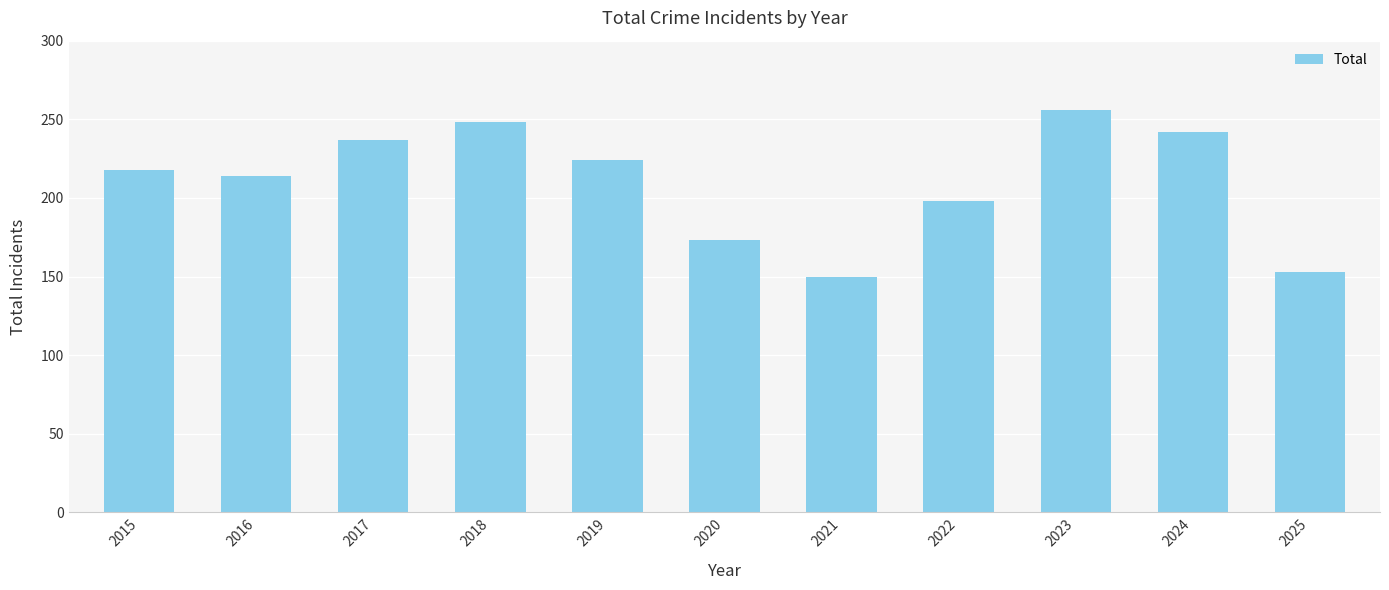

Reading left to right, extract all data points from this chart.

218	214	237	248	224	173	150	198	256	242	153